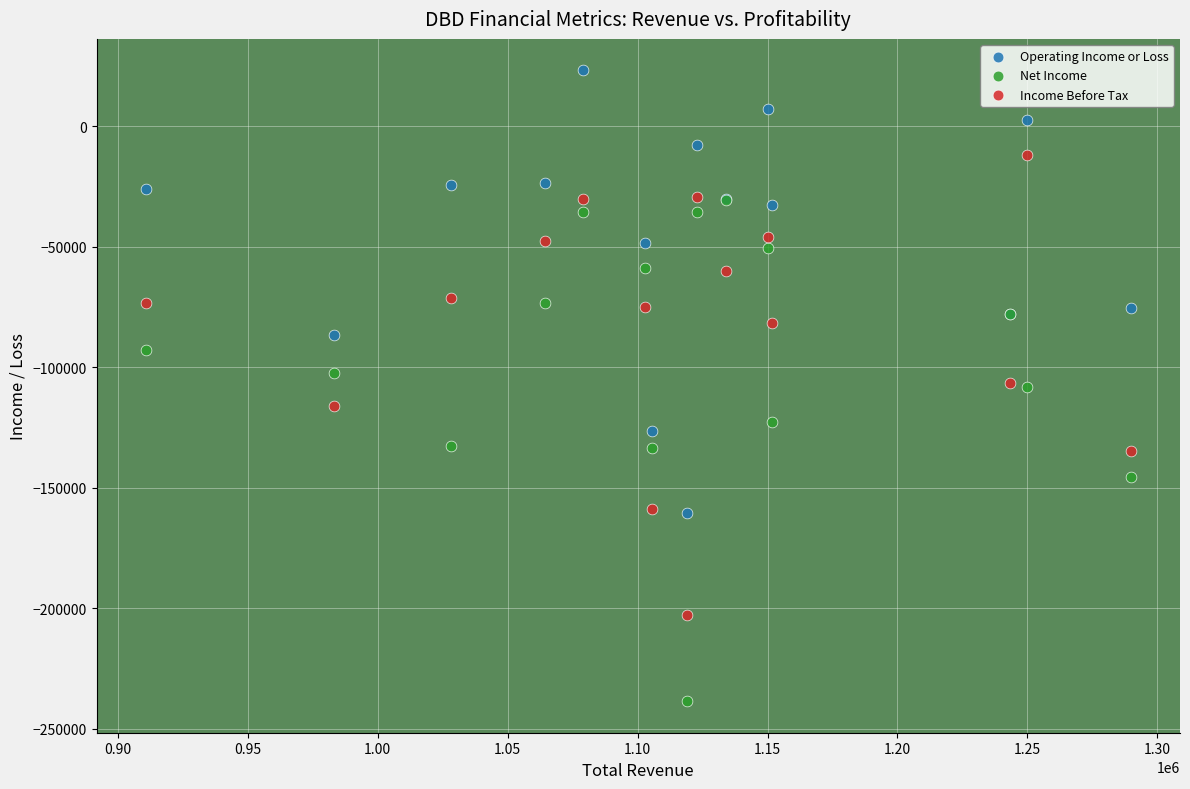

Which series reaches the minimum Y coordinate?

Net Income